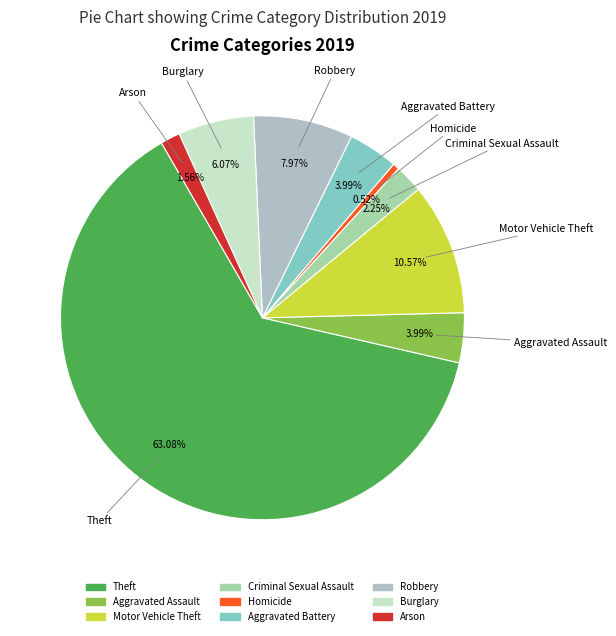

Is it true that Homicide is 14% of the pie?

False